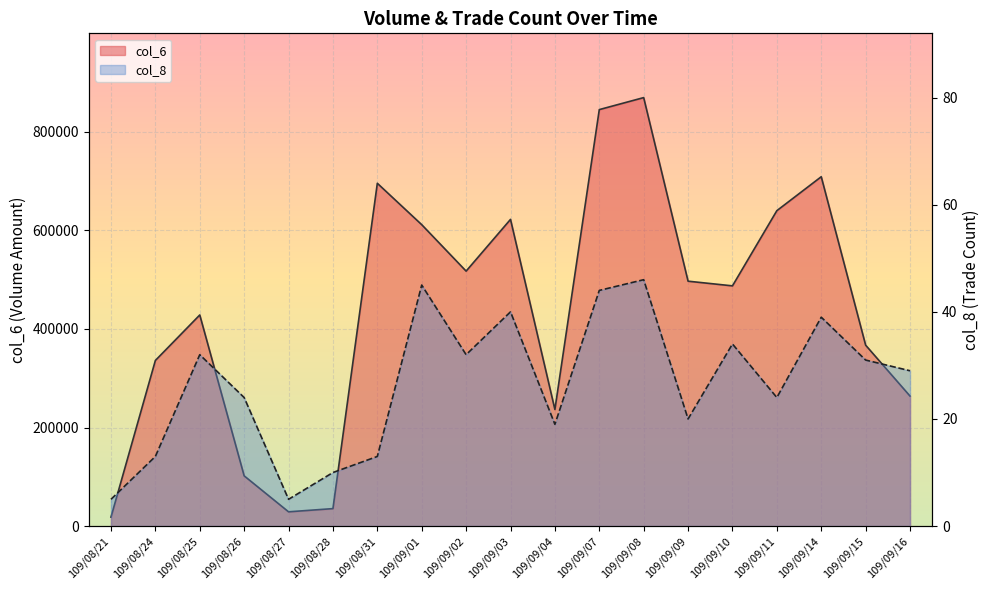

Rank the series by their average value, from lowest to highest.

col_8, col_6